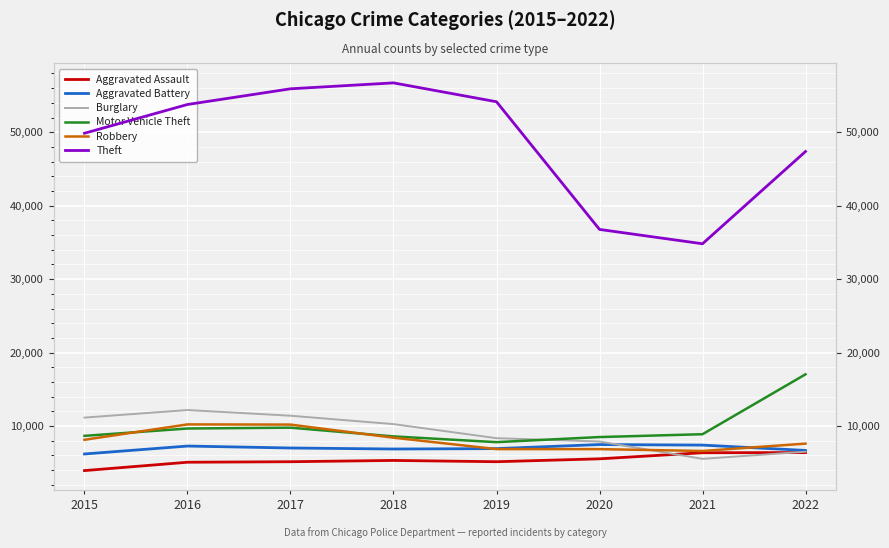

At which label does Motor Vehicle Theft reach its peak?

2022